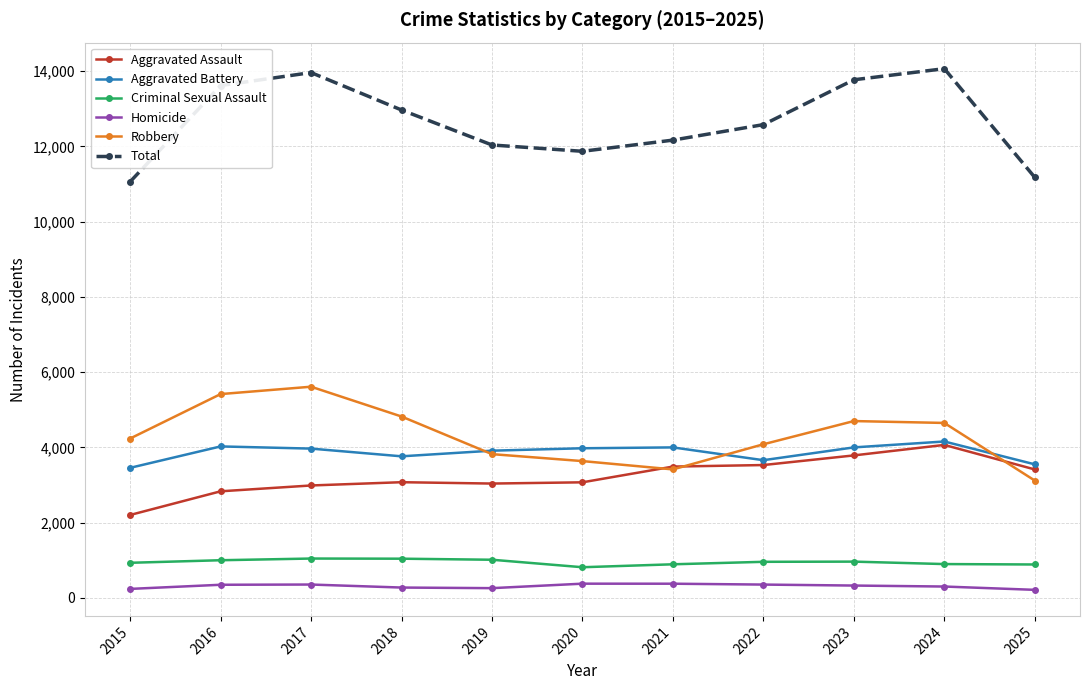

What is the sum of all Robbery values?

47489